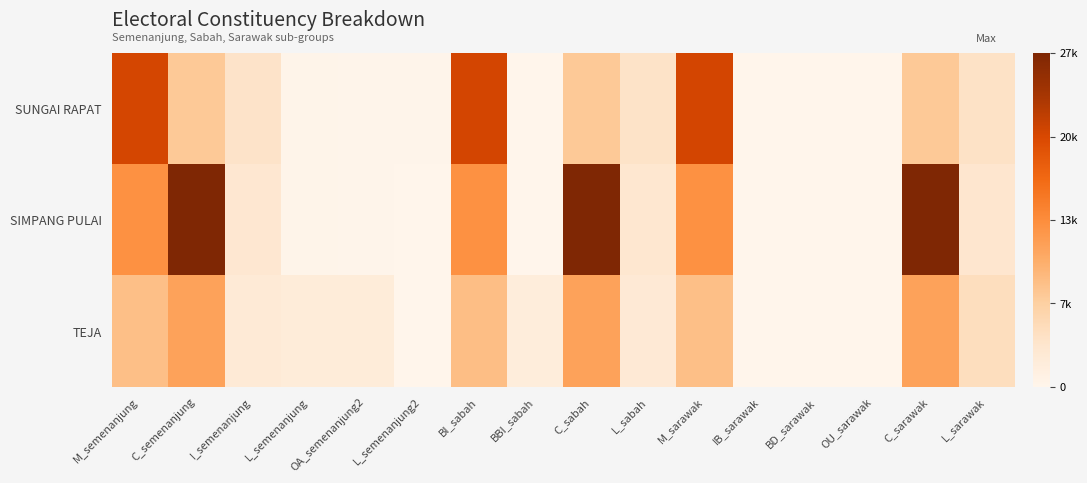

Reading right to left, extract all data points from this chart.

SUNGAI RAPAT: L_sarawak=3948	C_sarawak=7395	OU_sarawak=4	BD_sarawak=11	IB_sarawak=16	M_sarawak=20504	L_sabah=3861	C_sabah=7395	BBI_sabah=76	BI_sabah=20546	L_semenanjung2=176	OA_semenanjung2=129	L_semenanjung=305	I_semenanjung=3685	C_semenanjung=7395	M_semenanjung=20493
SIMPANG PULAI: L_sarawak=3190	C_sarawak=26905	OU_sarawak=3	BD_sarawak=3	IB_sarawak=8	M_sarawak=12946	L_sabah=3097	C_sabah=26905	BBI_sabah=71	BI_sabah=12982	L_semenanjung2=99	OA_semenanjung2=116	L_semenanjung=215	I_semenanjung=2998	C_semenanjung=26905	M_semenanjung=12937
TEJA: L_sarawak=4565	C_sarawak=11313	OU_sarawak=2	BD_sarawak=2	IB_sarawak=15	M_sarawak=8337	L_sabah=2555	C_sabah=11313	BBI_sabah=1865	BI_sabah=8501	L_semenanjung2=36	OA_semenanjung2=2030	L_semenanjung=2066	I_semenanjung=2519	C_semenanjung=11313	M_semenanjung=8336